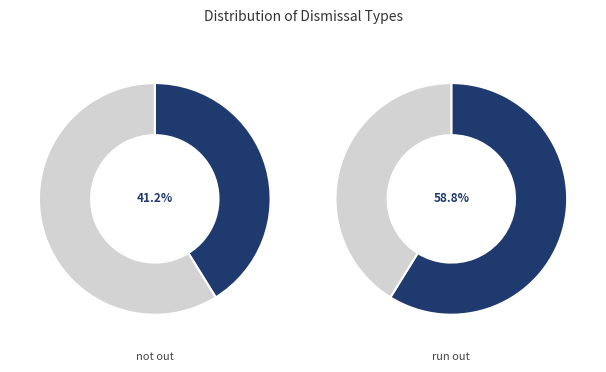

What is the ratio of the value at run out to the value at not out?

1.4